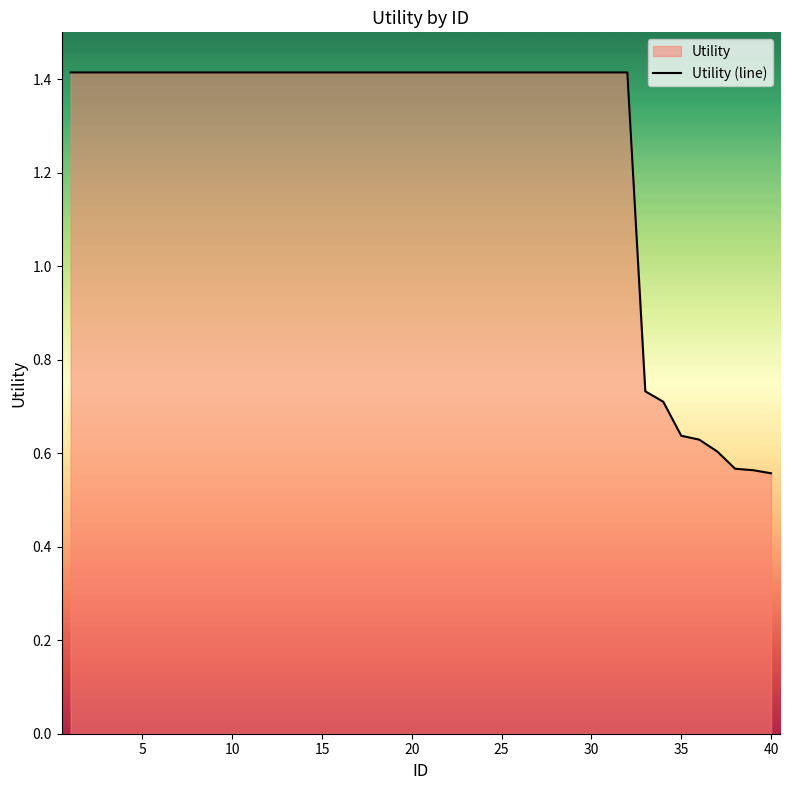

What is the minimum value shown in the chart?

0.6